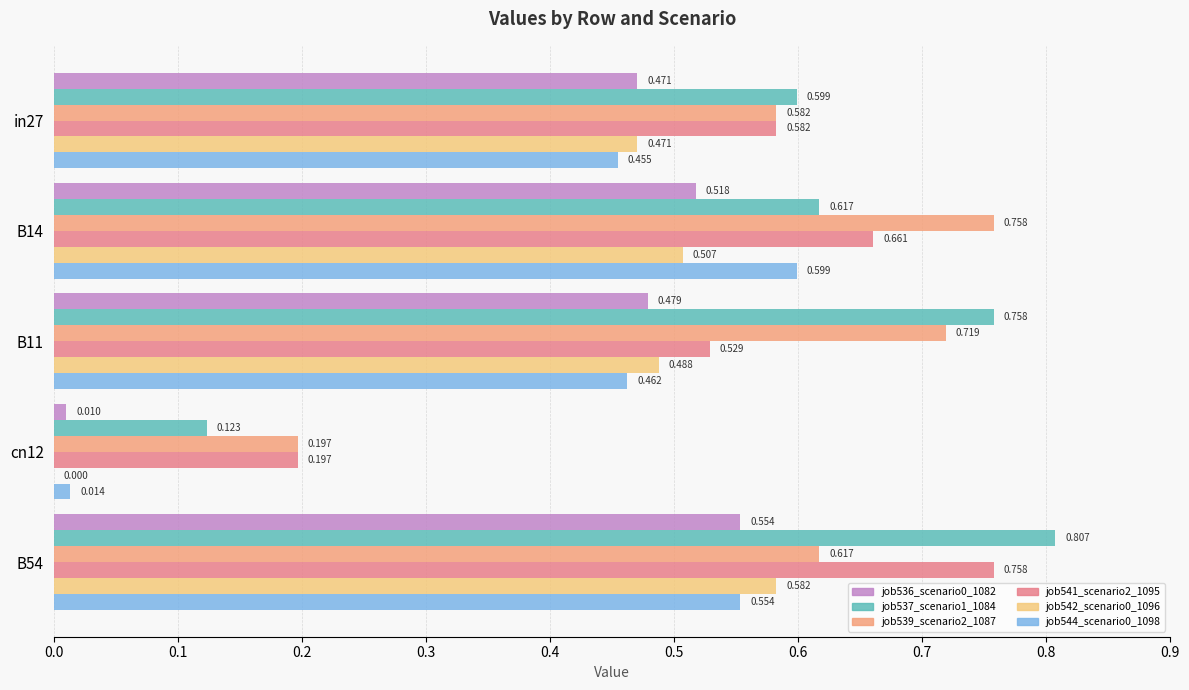

Rank the series by their maximum value, from highest to lowest.

job537_scenario1_1084, job539_scenario2_1087, job541_scenario2_1095, job544_scenario0_1098, job542_scenario0_1096, job536_scenario0_1082